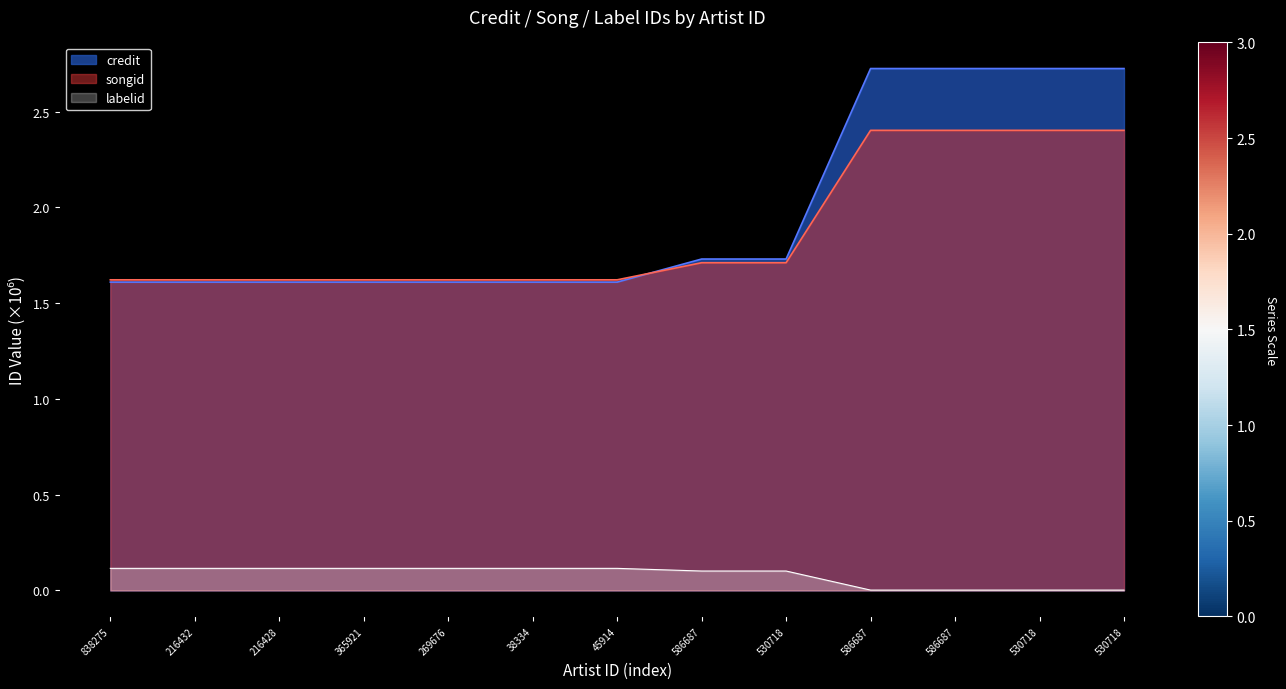

Reading left to right, transcribe all the data shown in this chart.

credit: 838275=1.6	216432=1.6	216428=1.6	365921=1.6	269676=1.6	38334=1.6	45914=1.6	586687=1.7	530718=1.7	586687=2.7	586687=2.7	530718=2.7	530718=2.7
songid: 838275=1.6	216432=1.6	216428=1.6	365921=1.6	269676=1.6	38334=1.6	45914=1.6	586687=1.7	530718=1.7	586687=2.4	586687=2.4	530718=2.4	530718=2.4
labelid: 838275=0.1	216432=0.1	216428=0.1	365921=0.1	269676=0.1	38334=0.1	45914=0.1	586687=0.1	530718=0.1	586687=0.0	586687=0.0	530718=0.0	530718=0.0